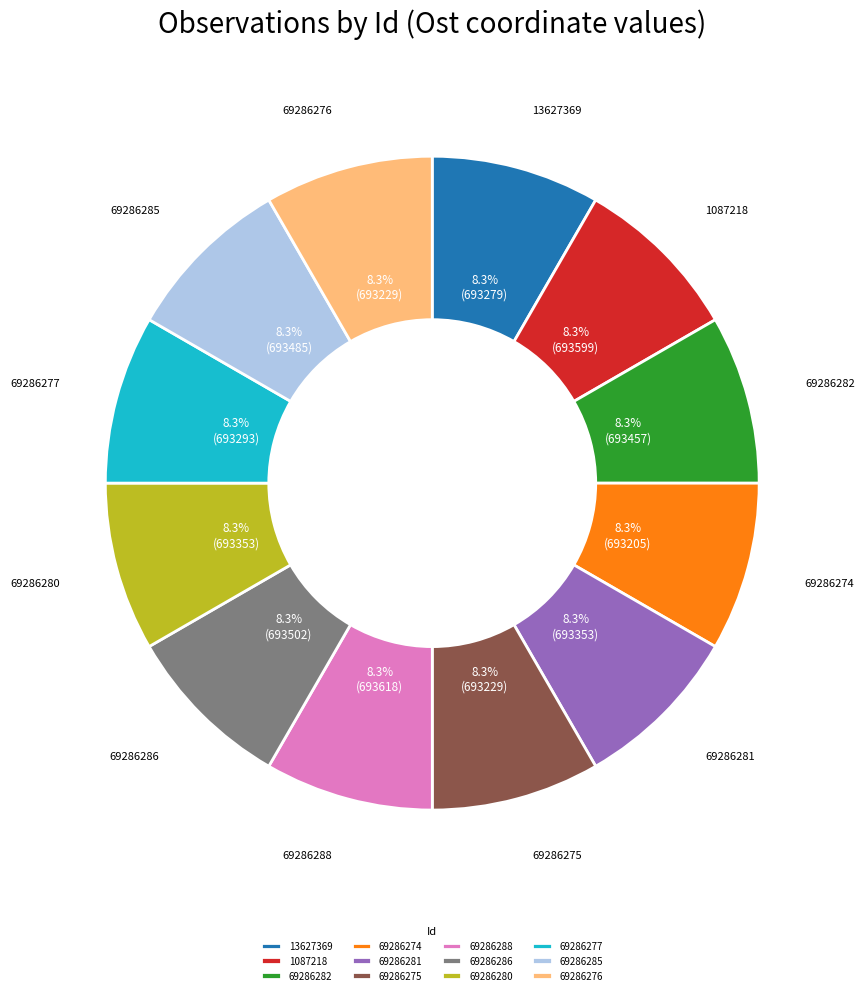

To the nearest percent, what is the average slice percentage?

8%